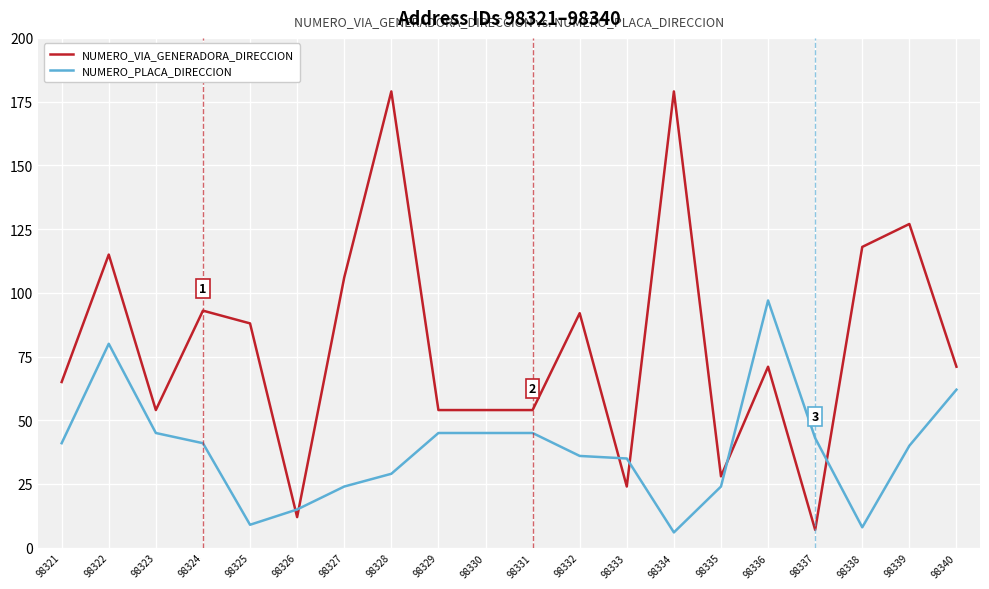

The NUMERO_PLACA_DIRECCION series shows 144 at 98336. True or false?

False